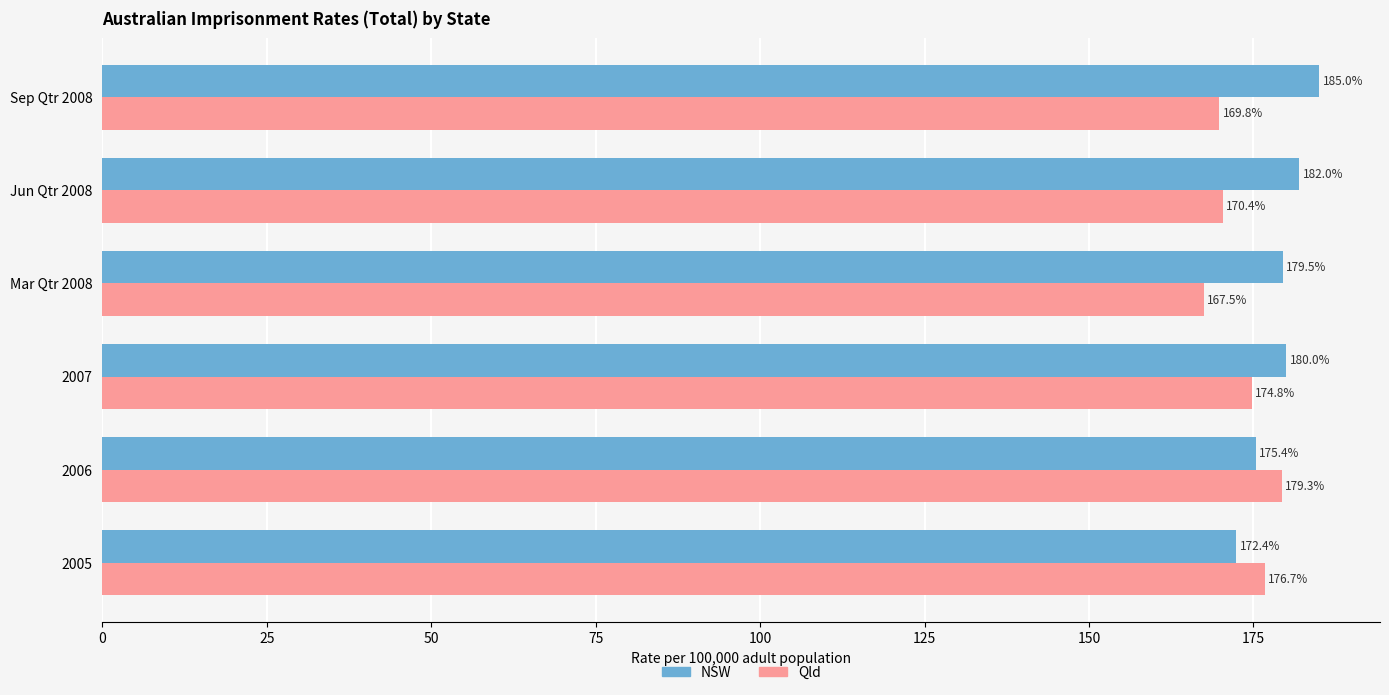

Rank the categories by NSW value from highest to lowest.

Sep Qtr 2008, Jun Qtr 2008, 2007, Mar Qtr 2008, 2006, 2005